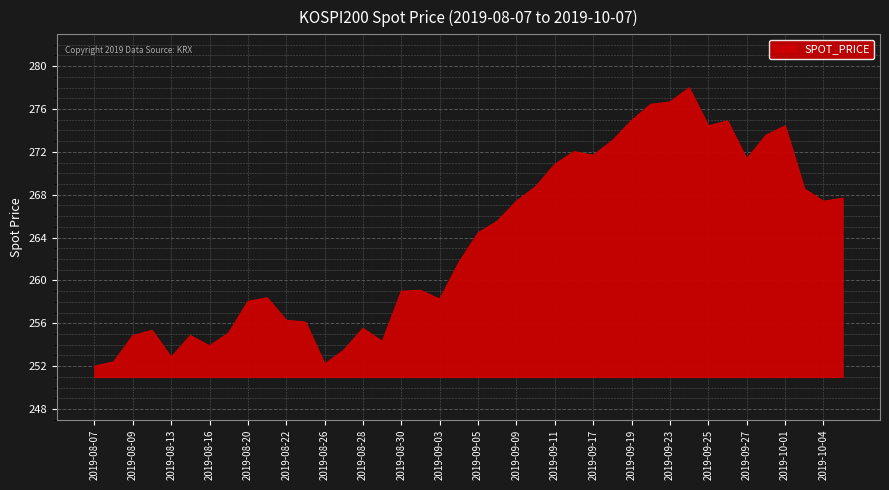

What is the greatest value displayed?

278.0